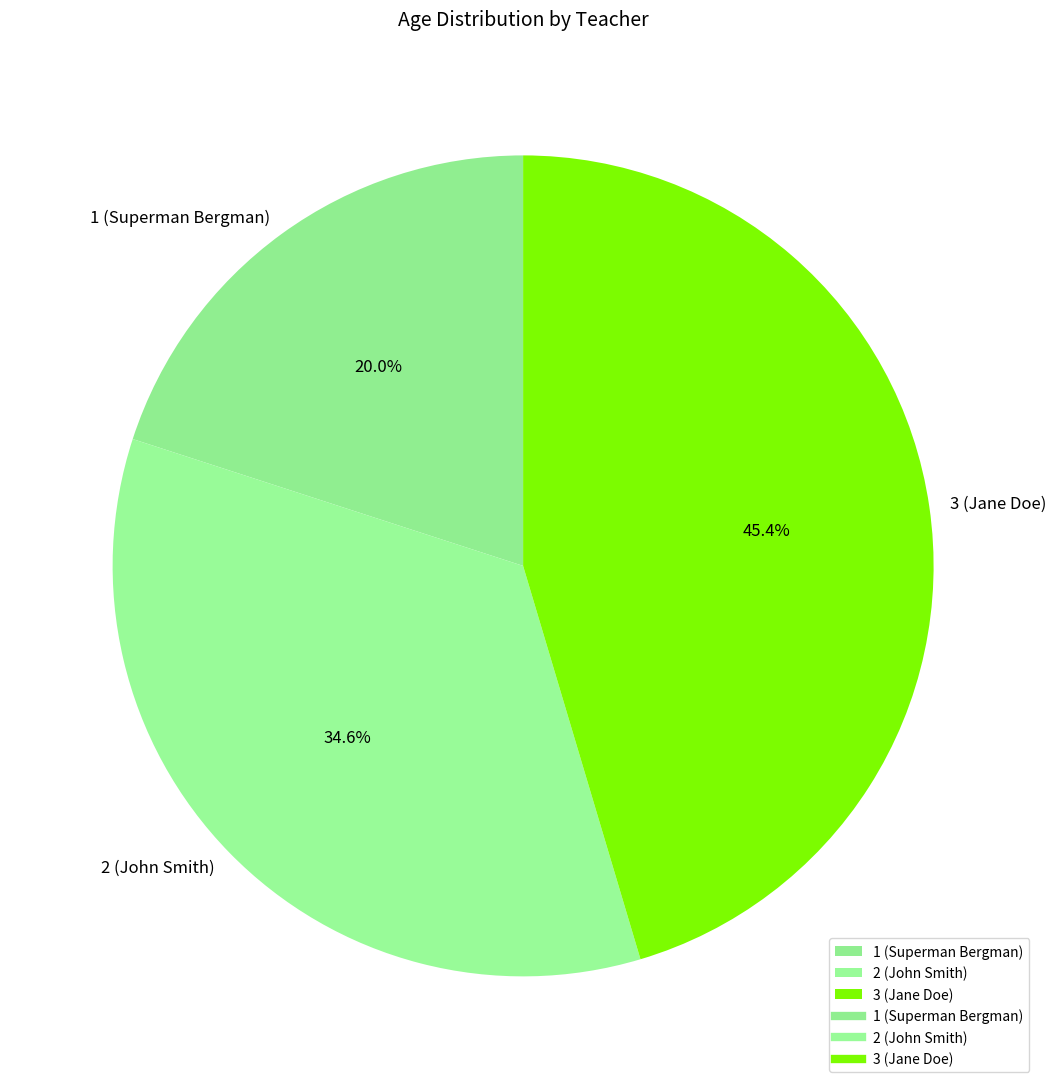

Approximately how many times larger is the value at 1 (Superman Bergman) compared to 3 (Jane Doe)?

0.4